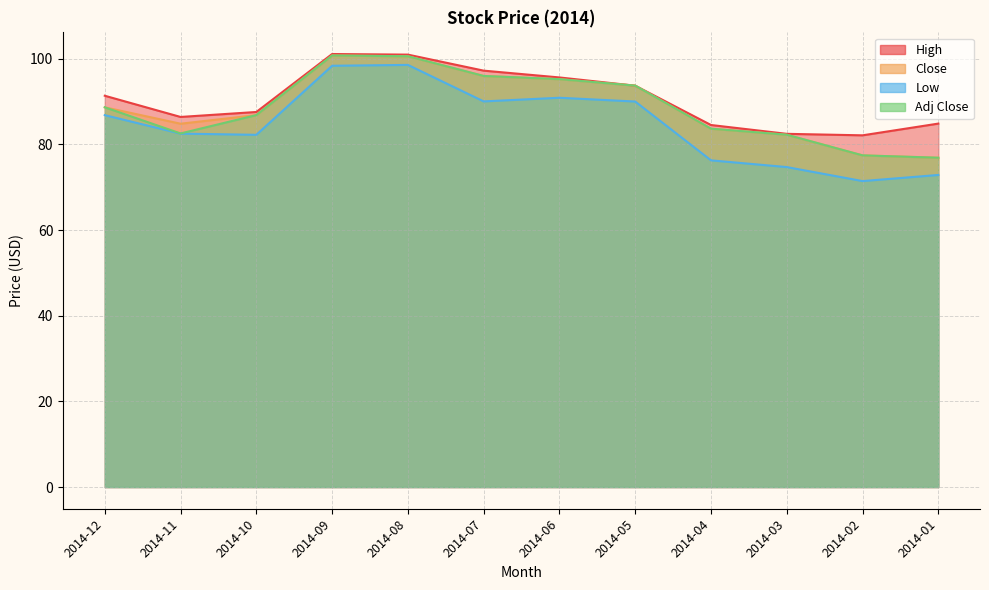

At which label does High first exceed 91?

2014-12